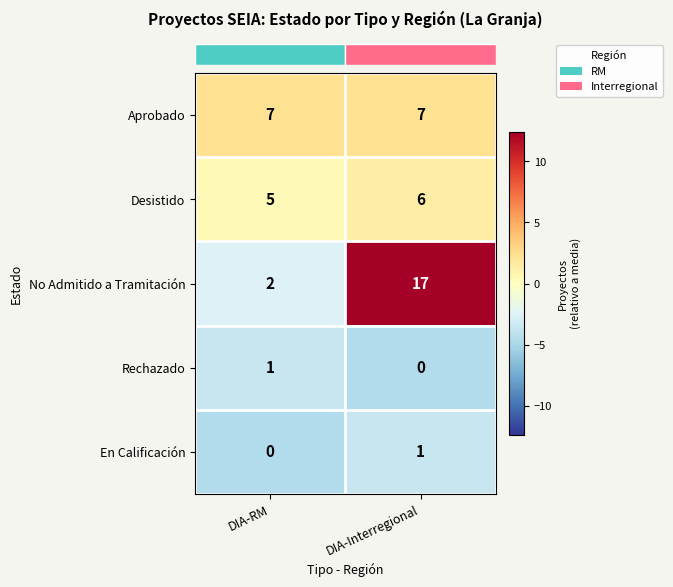

Rank the categories by Desistido value from lowest to highest.

DIA-RM, DIA-Interregional